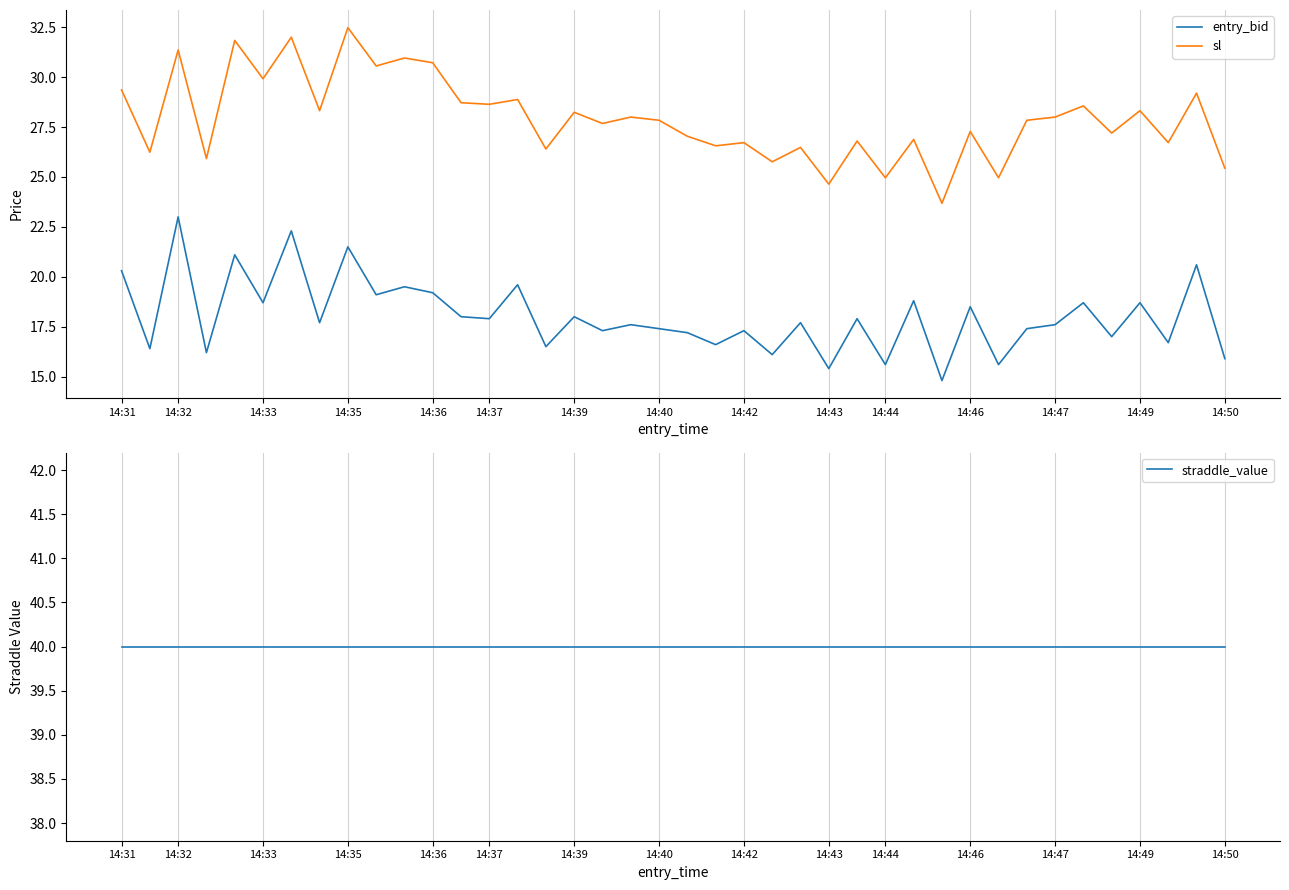

True or false: entry_bid and straddle_value cross at least once.

False